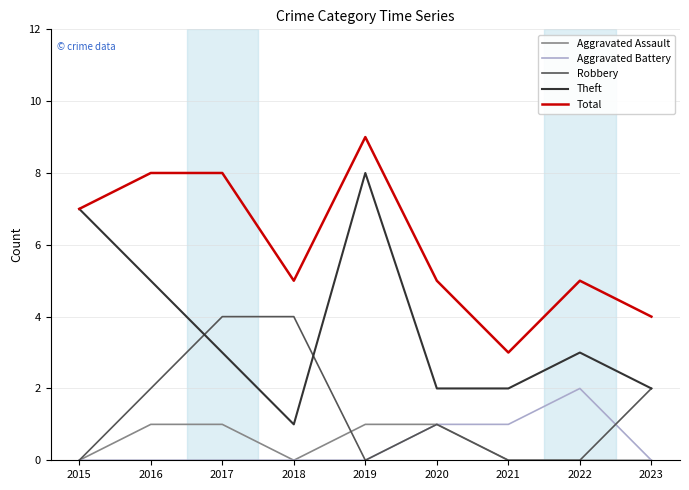

List the series in order of their peak value, highest first.

Total, Theft, Robbery, Aggravated Battery, Aggravated Assault